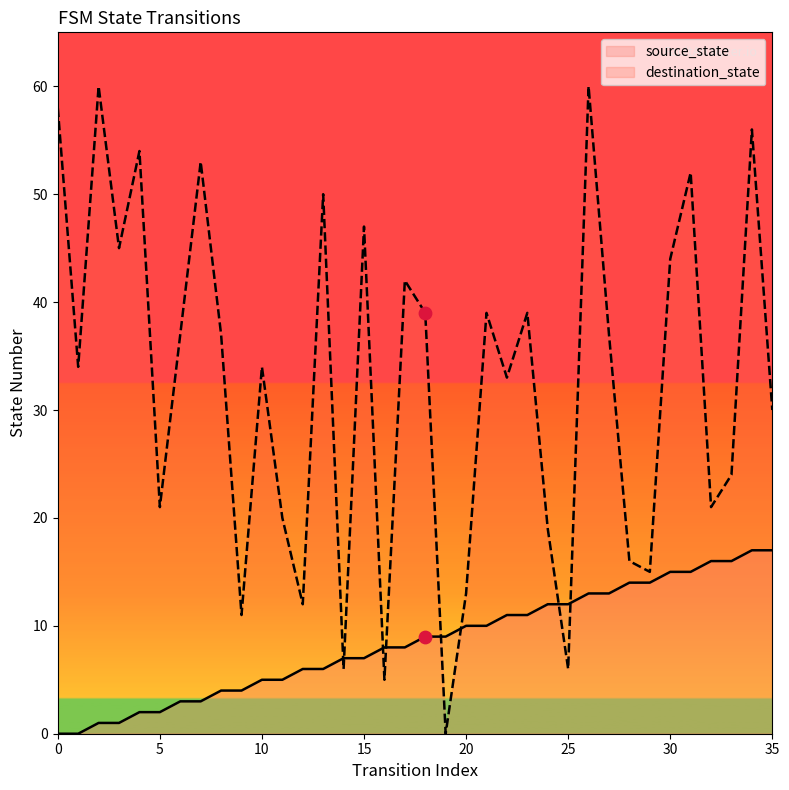

At which category is the sum across all series the highest?

26